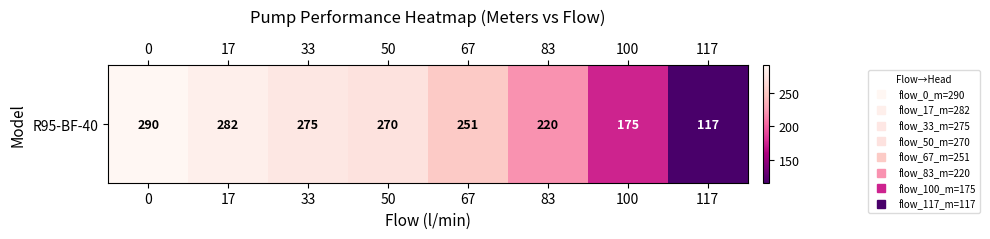

How many data points does each series have?

8